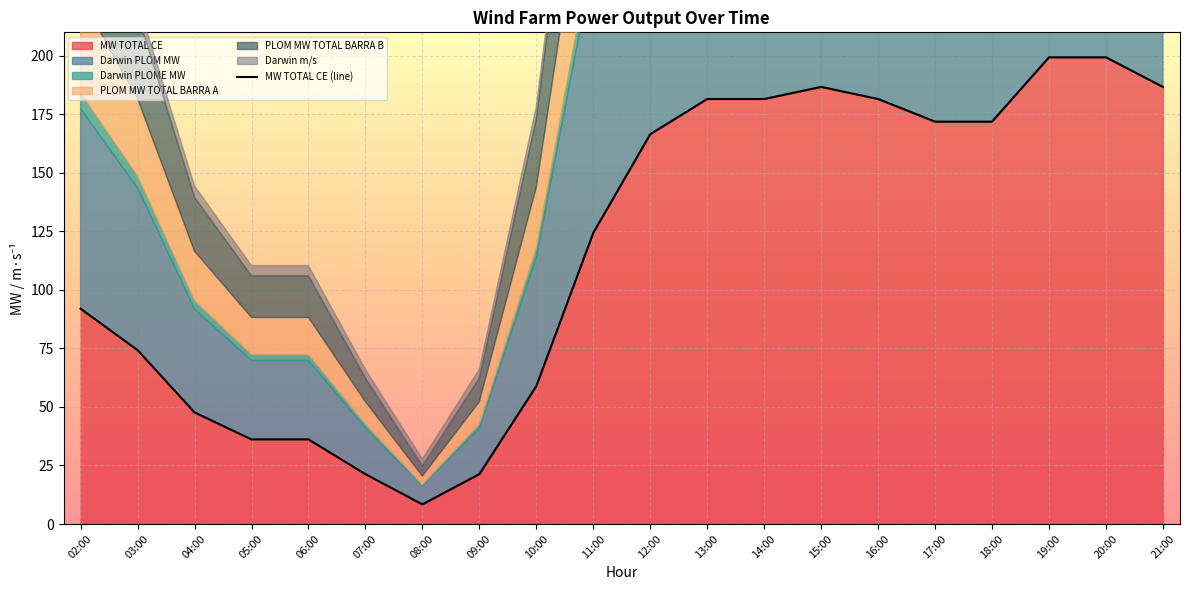

Where is the data nearest to the value 103?

02:00